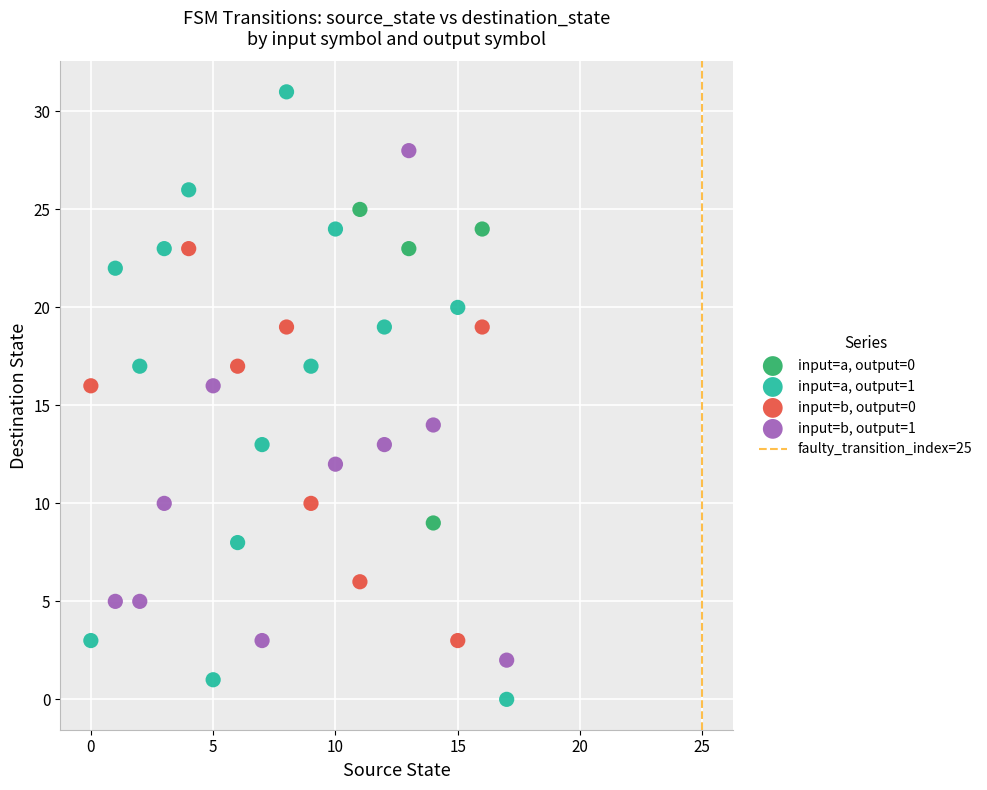

Which series has the widest spread of Y values?

input=a, output=1